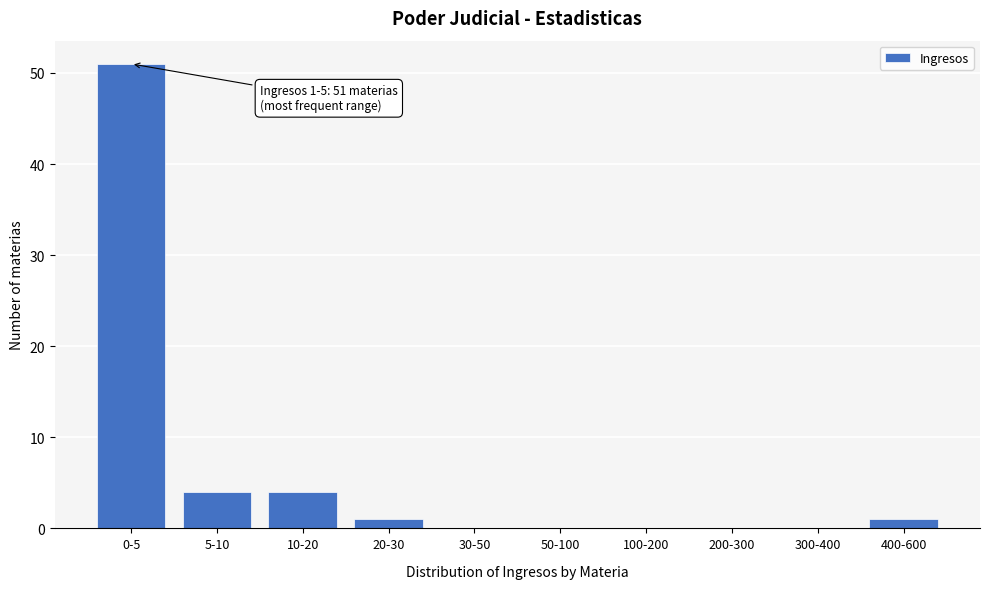

Reading right to left, extract all data points from this chart.

400-600=1	300-400=0	200-300=0	100-200=0	50-100=0	30-50=0	20-30=1	10-20=4	5-10=4	0-5=51